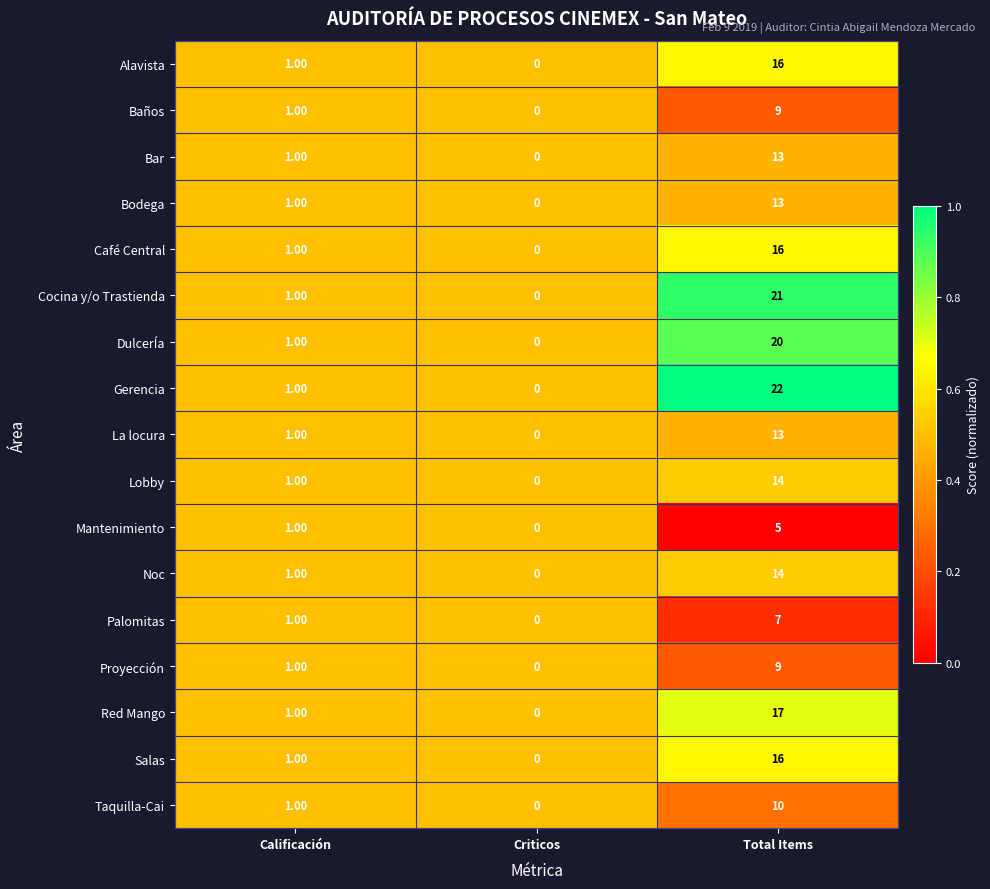

Is the value of Gerencia at Total Items greater than the value of Alavista at Calificación?

Yes